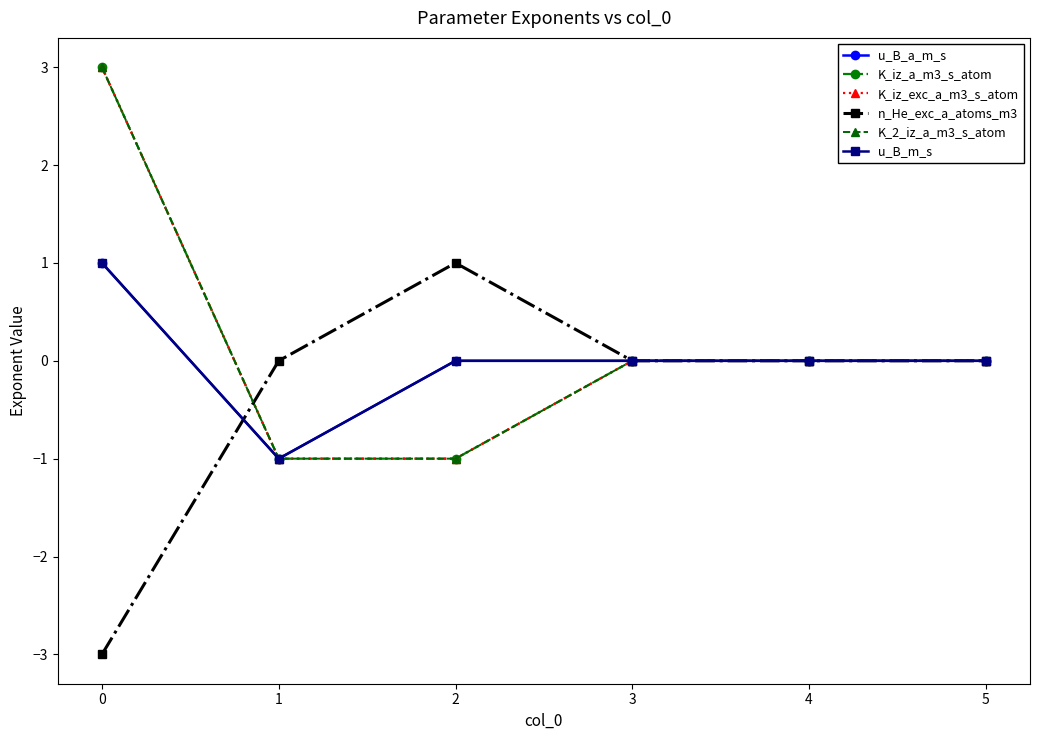

Does the chart have visible grid lines?

No